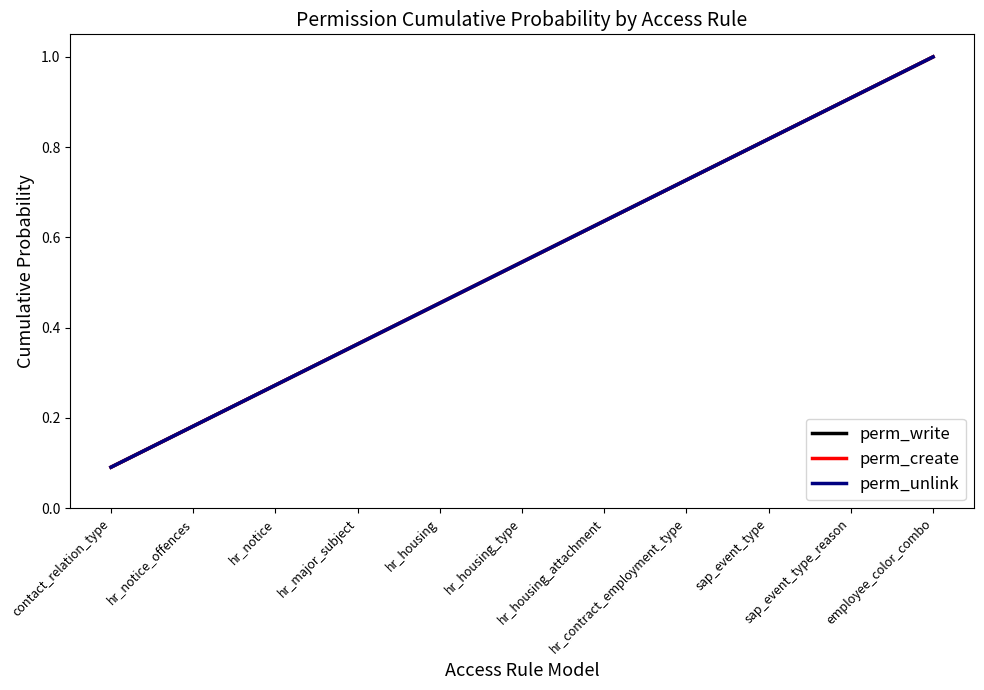

Does the chart display data point markers on the line(s)?

No